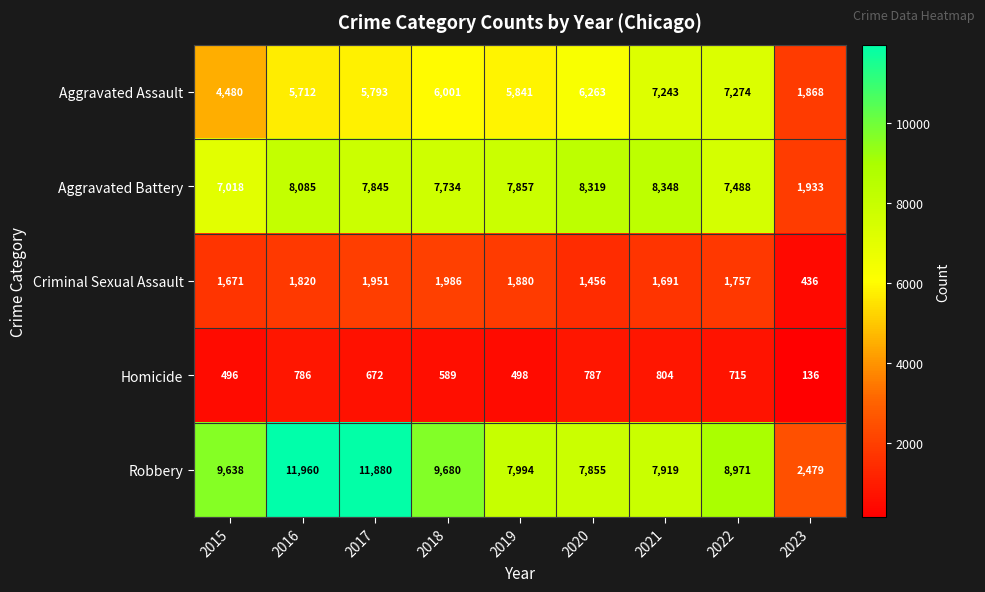

At which category does the chart reach its minimum across all series?

2023